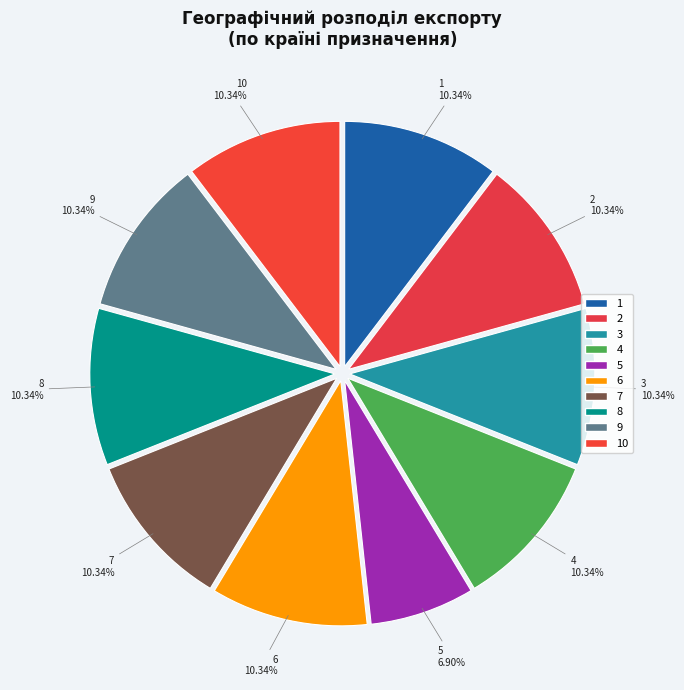

To the nearest percent, what portion does 3 represent?

10%